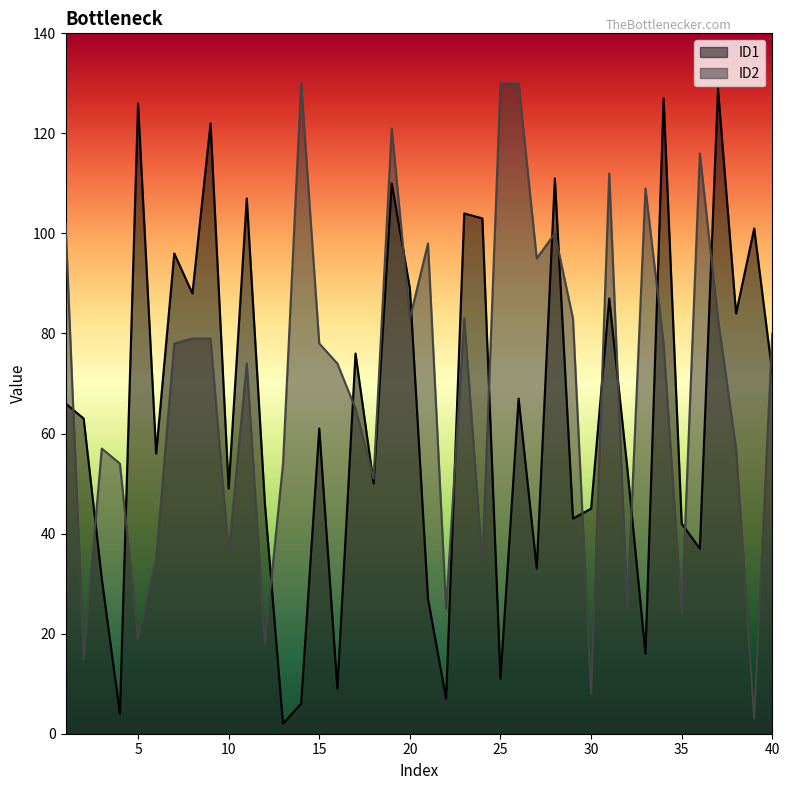

What is the value of the ID1 point at the 34th from the left?

127